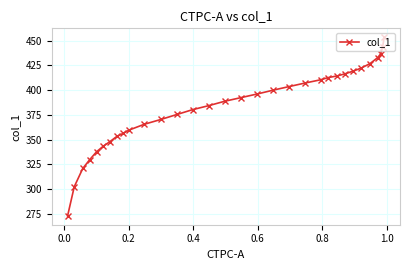

What is the maximum value shown in the chart?

453.3